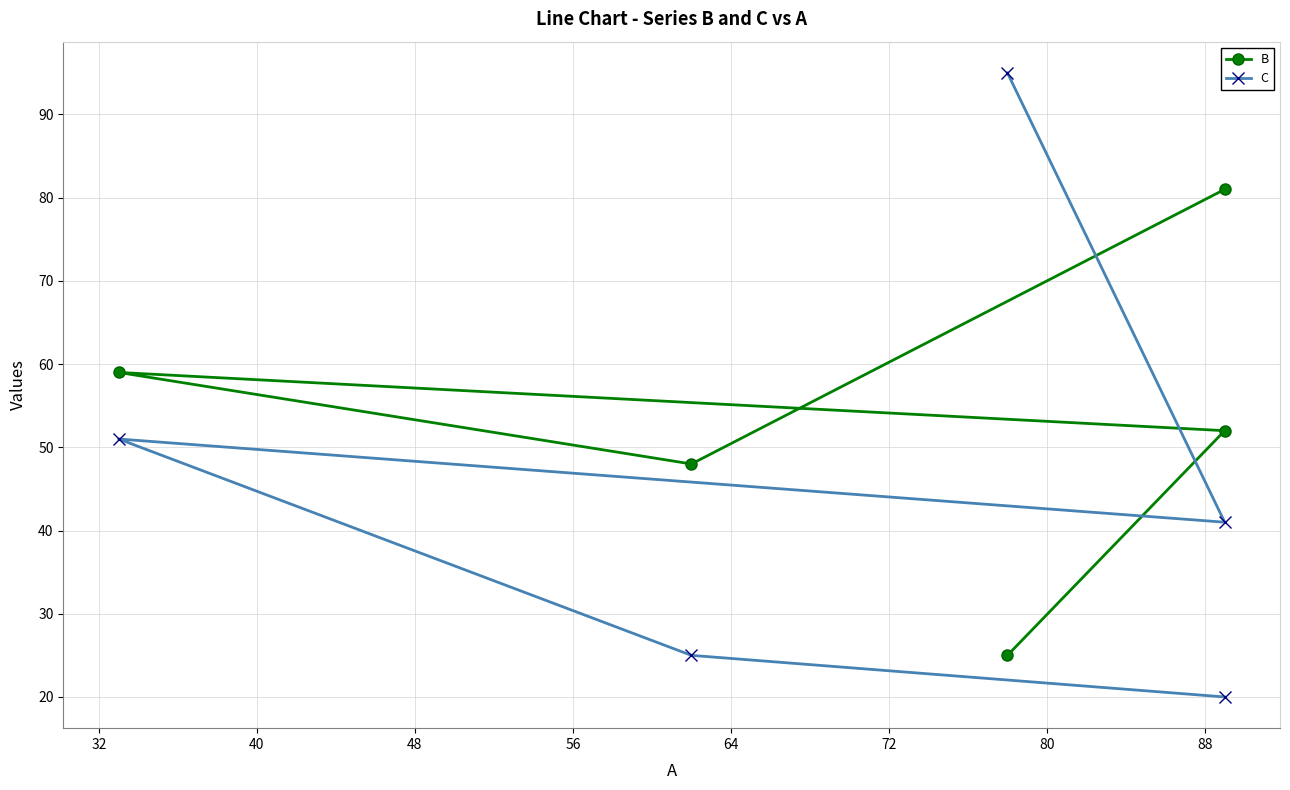

Which series has the largest total across all categories?

B